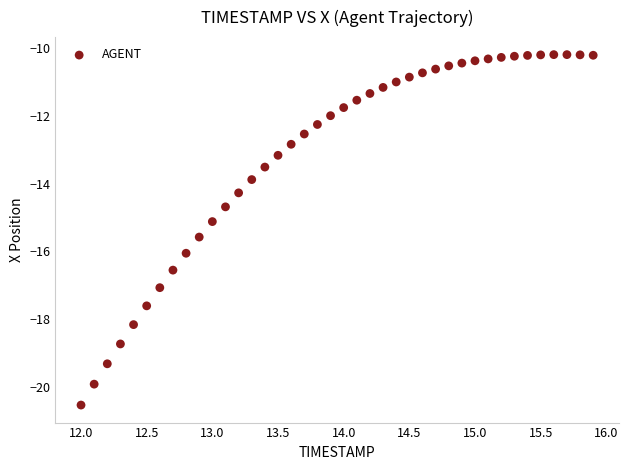

What Y value in the scatter plot is closest to -15?

-15.1